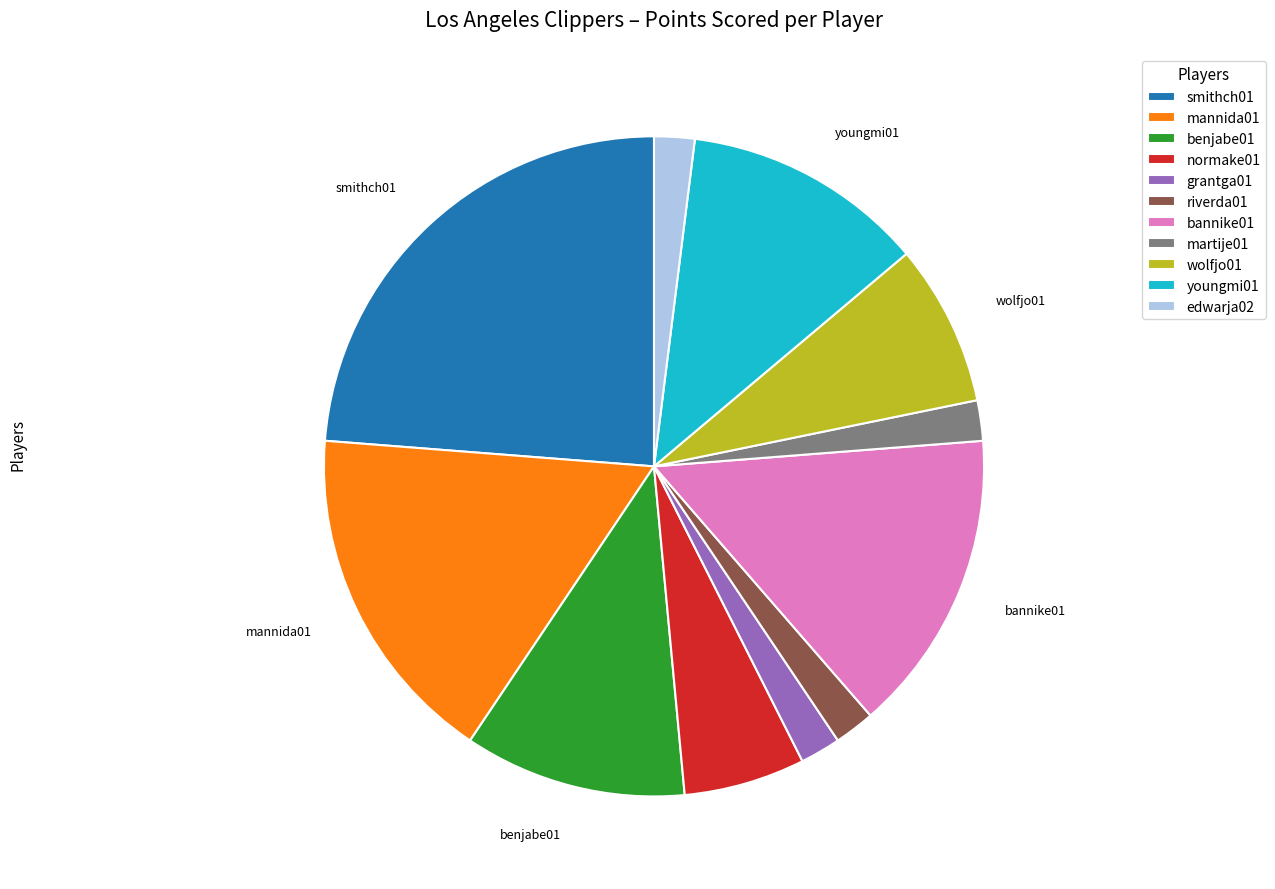

The wolfjo01 slice represents 8% of the pie. True or false?

True